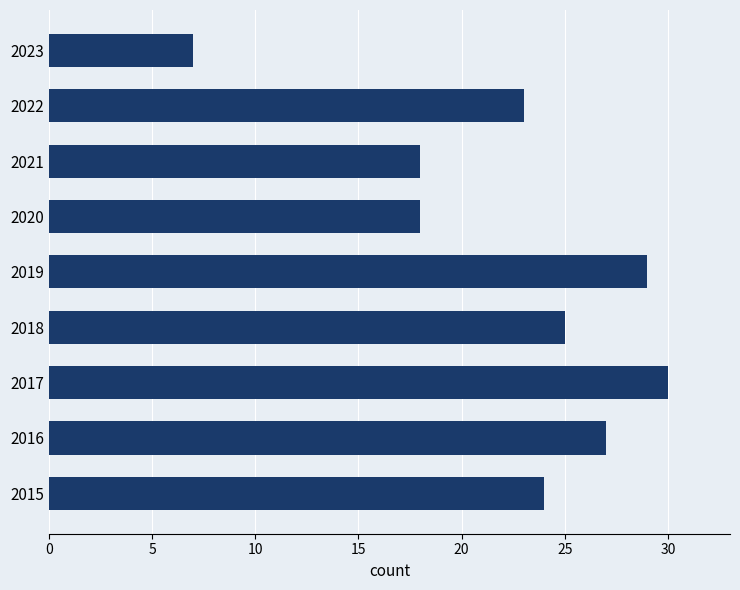

Which category has the highest value across all series?

2017